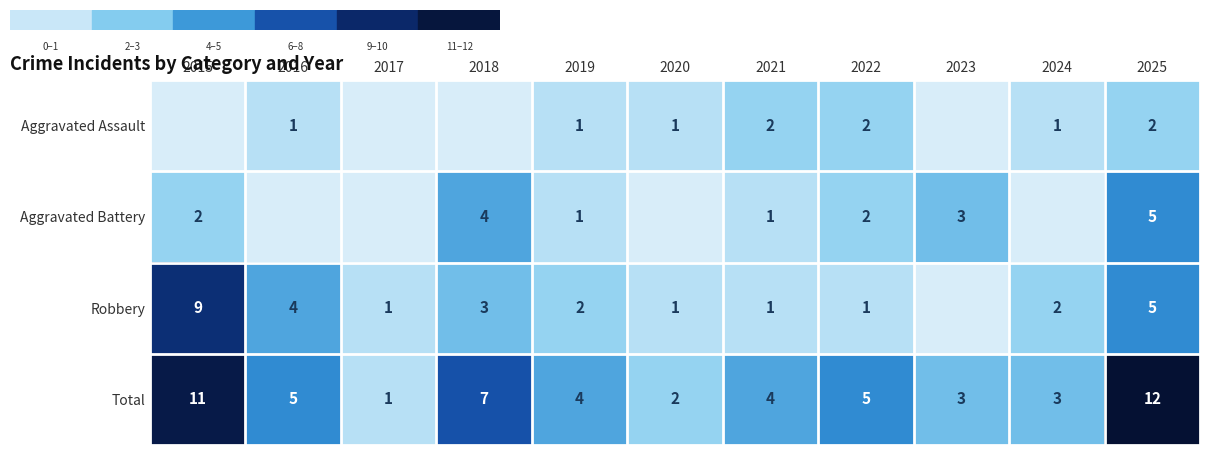

At which category is the sum across all series the highest?

2025